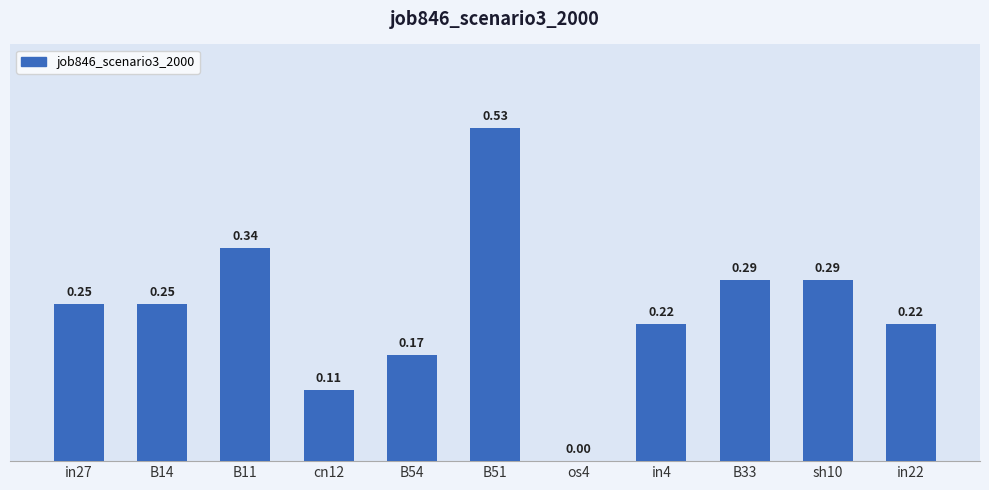

What is the sum of the values at B14 and B51?

0.8